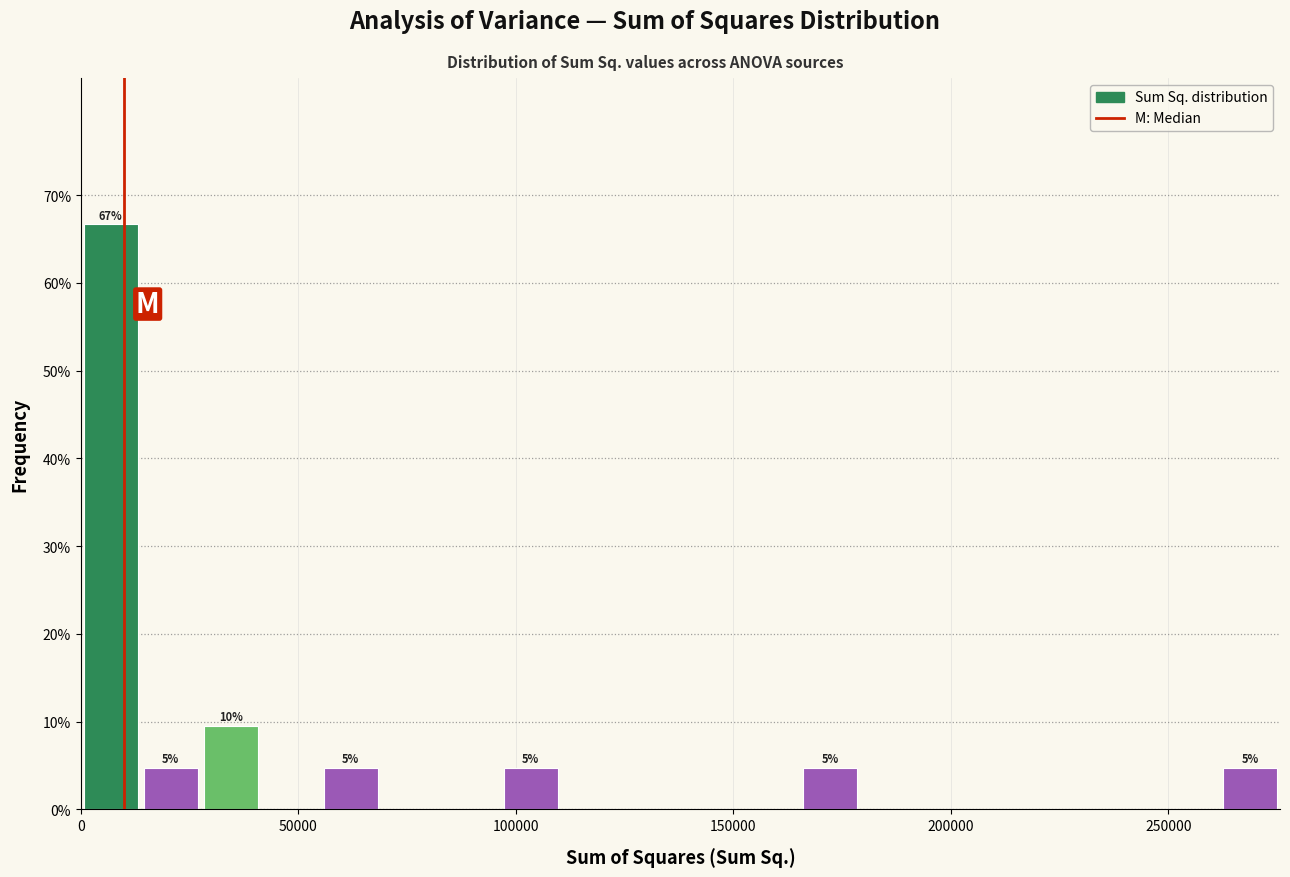

Read against the x-axis, roughly where is the centre of the tallest bar?

5000